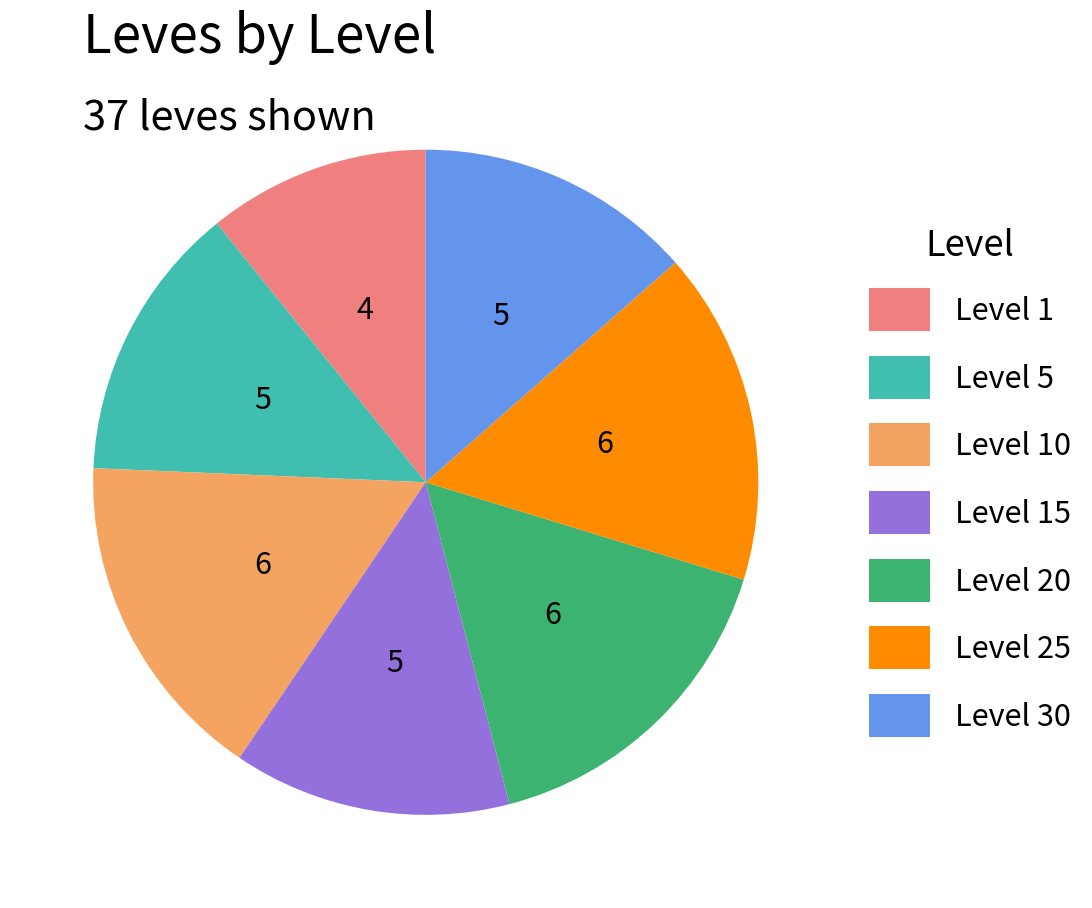

Is there any slice that represents more than half of the pie?

No